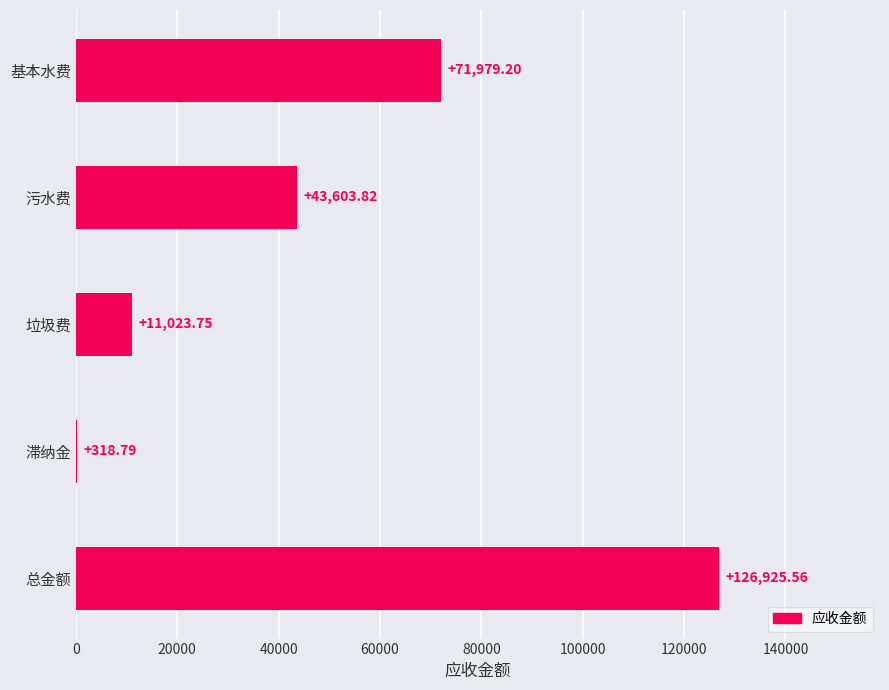

What is the sum of all values?

253851.1